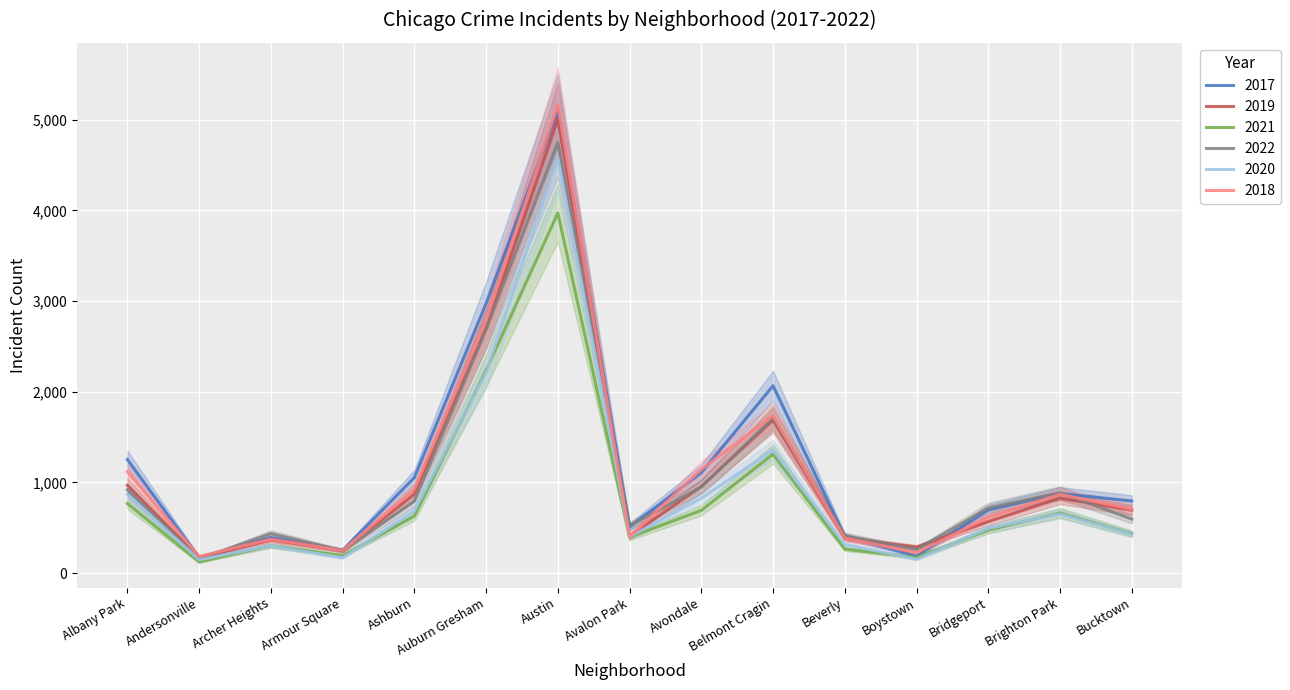

Reading left to right, extract all data points from this chart.

2017: Albany Park=1252	Andersonville=171	Archer Heights=391	Armour Square=251	Ashburn=1053	Auburn Gresham=2973	Austin=5095	Avalon Park=509	Avondale=1107	Belmont Cragin=2066	Beverly=404	Boystown=188	Bridgeport=697	Brighton Park=878	Bucktown=795
2019: Albany Park=968	Andersonville=166	Archer Heights=368	Armour Square=249	Ashburn=872	Auburn Gresham=2700	Austin=5008	Avalon Park=405	Avondale=957	Belmont Cragin=1687	Beverly=385	Boystown=287	Bridgeport=568	Brighton Park=828	Bucktown=694
2021: Albany Park=767	Andersonville=123	Archer Heights=303	Armour Square=193	Ashburn=629	Auburn Gresham=2237	Austin=3971	Avalon Park=395	Avondale=692	Belmont Cragin=1312	Beverly=265	Boystown=173	Bridgeport=474	Brighton Park=664	Bucktown=435
2022: Albany Park=918	Andersonville=155	Archer Heights=436	Armour Square=247	Ashburn=793	Auburn Gresham=2686	Austin=4749	Avalon Park=520	Avondale=949	Belmont Cragin=1711	Beverly=413	Boystown=259	Bridgeport=718	Brighton Park=886	Bucktown=596
2020: Albany Park=870	Andersonville=147	Archer Heights=303	Armour Square=169	Ashburn=686	Auburn Gresham=2213	Austin=4578	Avalon Park=400	Avondale=826	Belmont Cragin=1357	Beverly=315	Boystown=153	Bridgeport=493	Brighton Park=654	Bucktown=431
2018: Albany Park=1117	Andersonville=183	Archer Heights=374	Armour Square=248	Ashburn=924	Auburn Gresham=2787	Austin=5162	Avalon Park=401	Avondale=1142	Belmont Cragin=1736	Beverly=386	Boystown=224	Bridgeport=616	Brighton Park=869	Bucktown=704